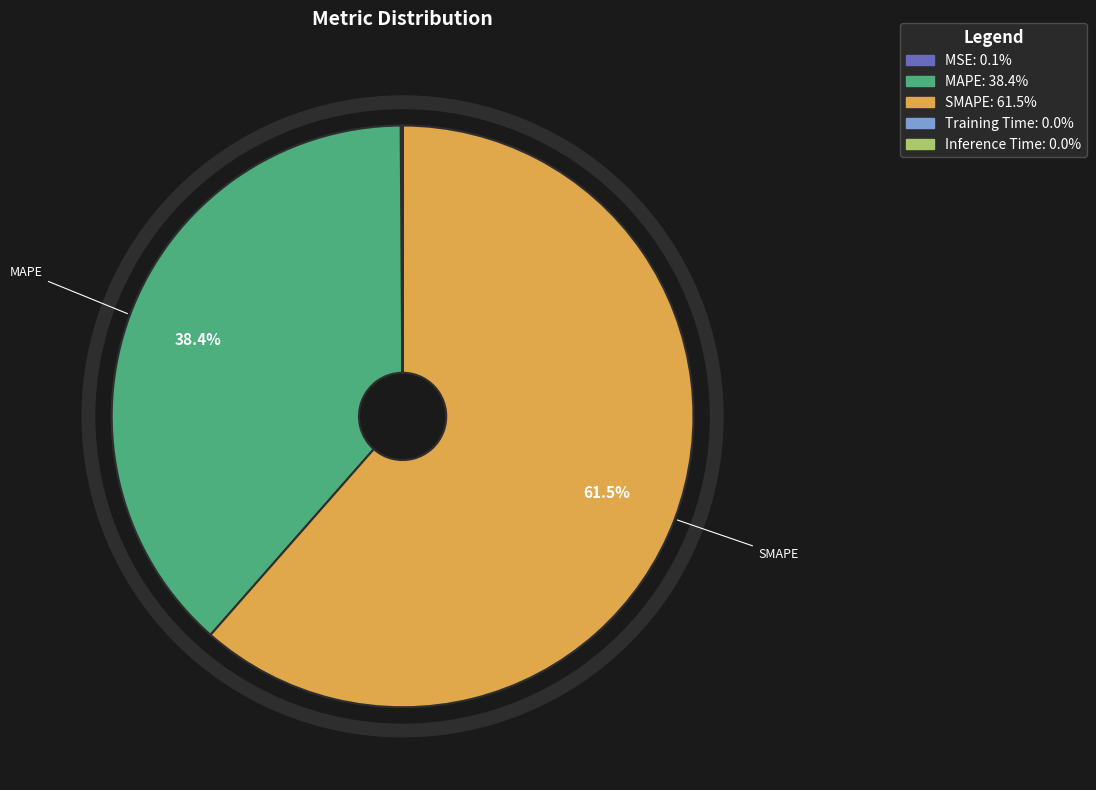

Which slice is the largest?

SMAPE